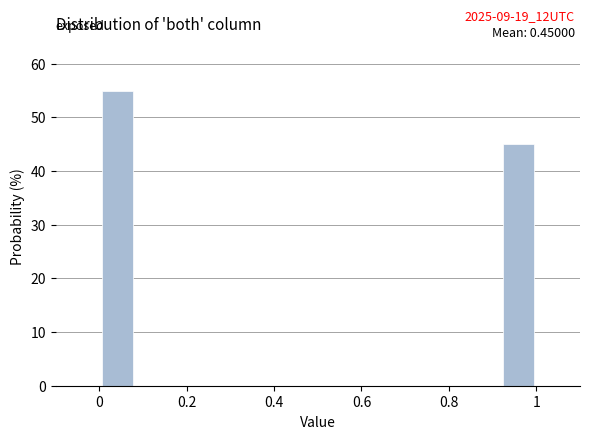

Over which range of the x-axis is the bar tallest?

0.00 to 0.08